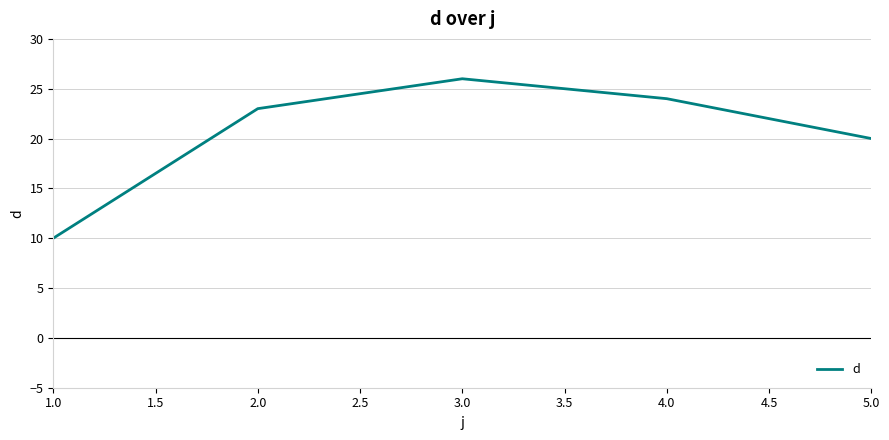

Approximately how many times larger is the value at 1.0 compared to 3.0?

0.4